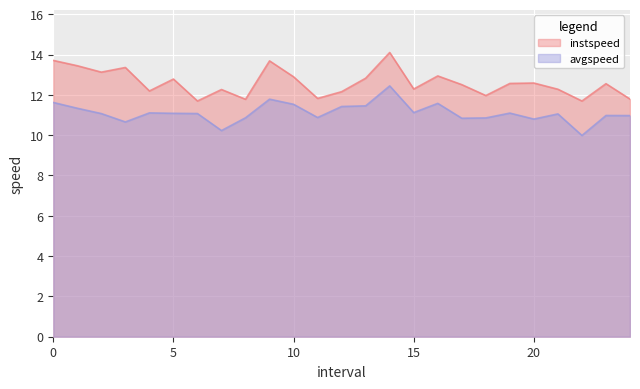

The avgspeed series shows 10.8 at 20. True or false?

True